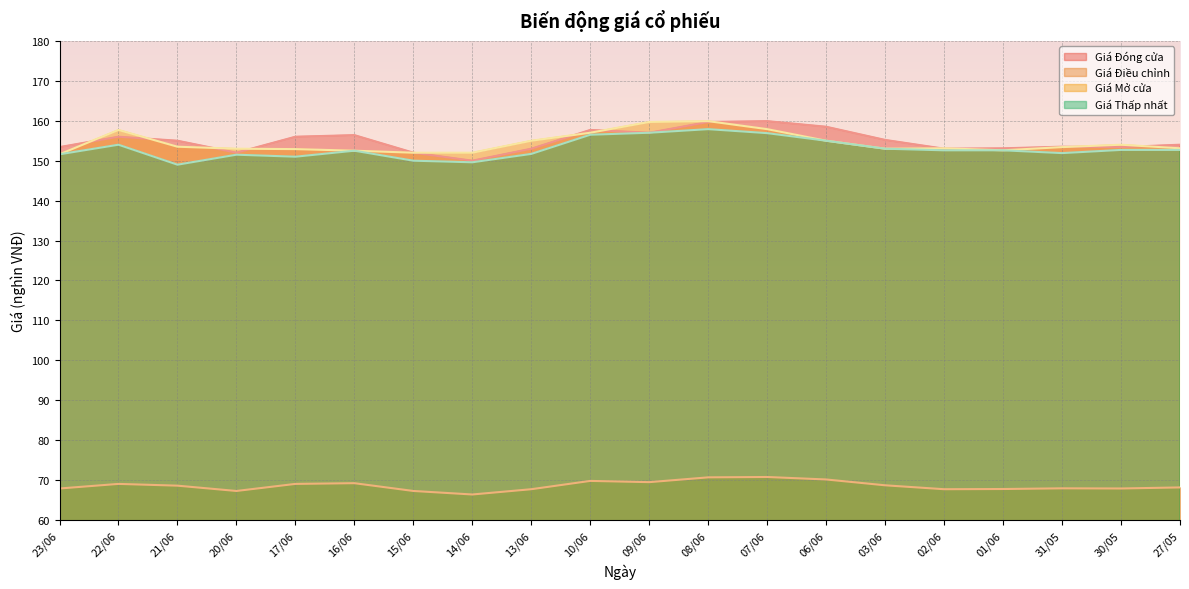

What is the lowest value of the Giá Điều chỉnh series?

66.4